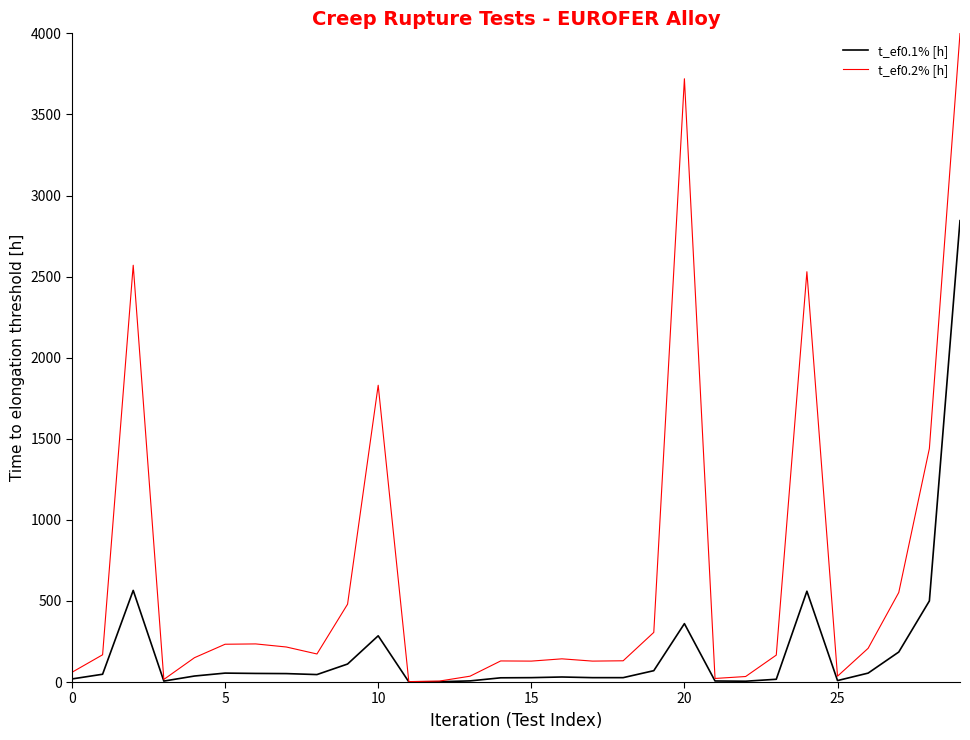

Which series has the widest spread of values?

t_ef0.2% [h]